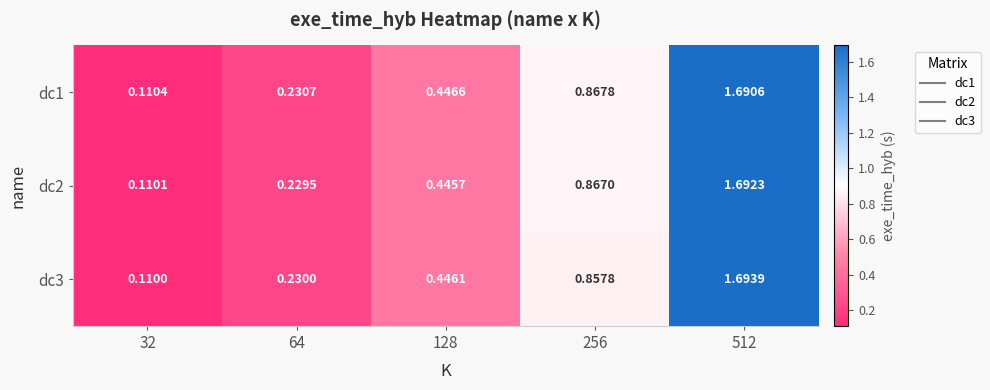

Is the value of dc2 at 64 greater than the value of dc3 at 128?

No